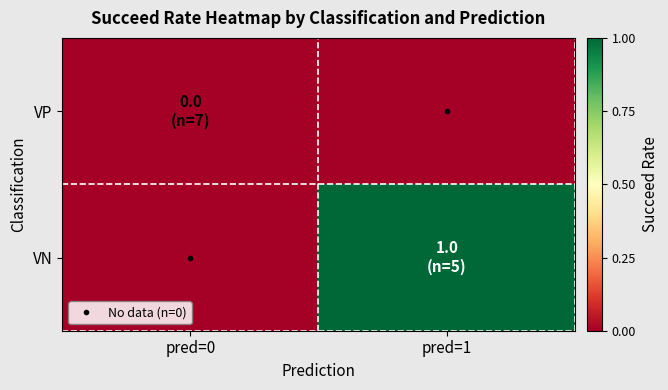

At which category is the sum across all series the highest?

pred=1